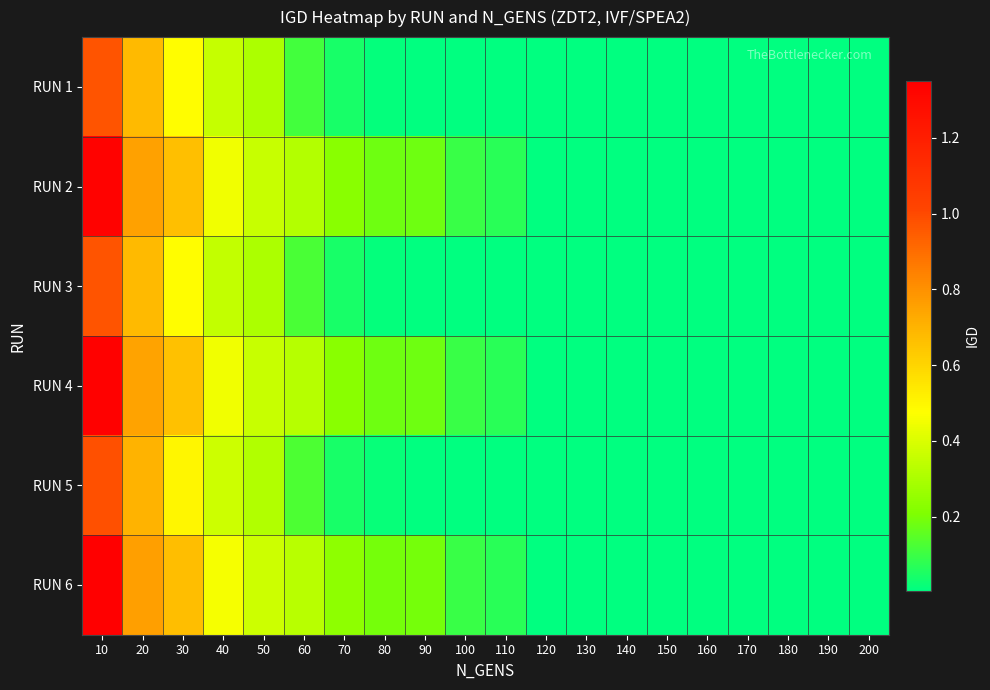

What is the maximum value shown in the chart?

1.4